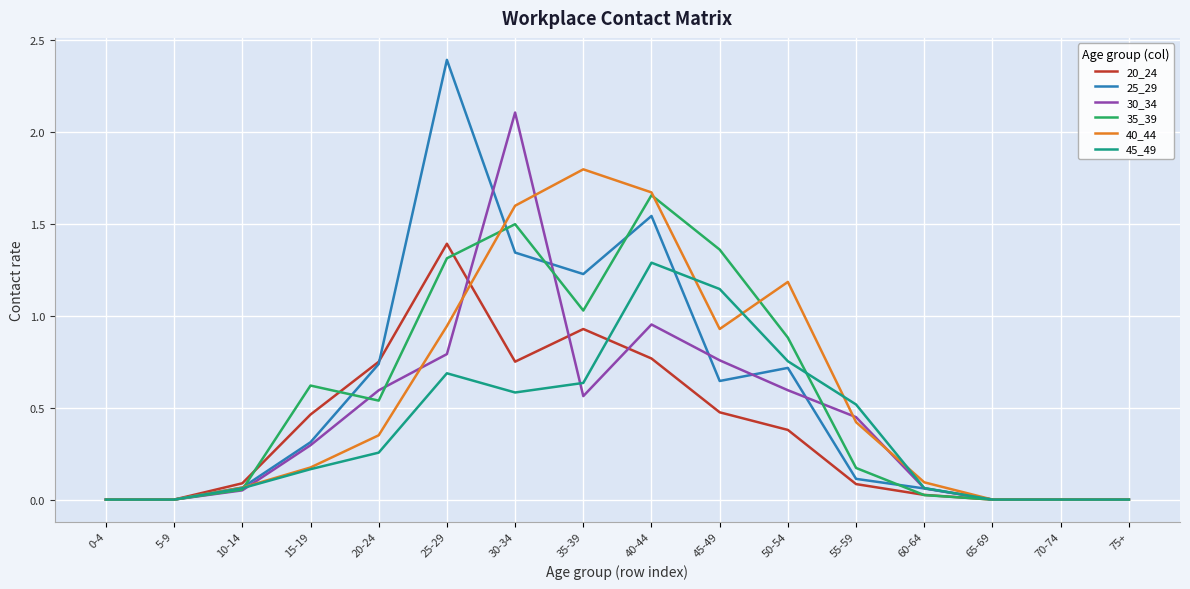

The value of 25_29 at 50-54 is 0.5. True or false?

False